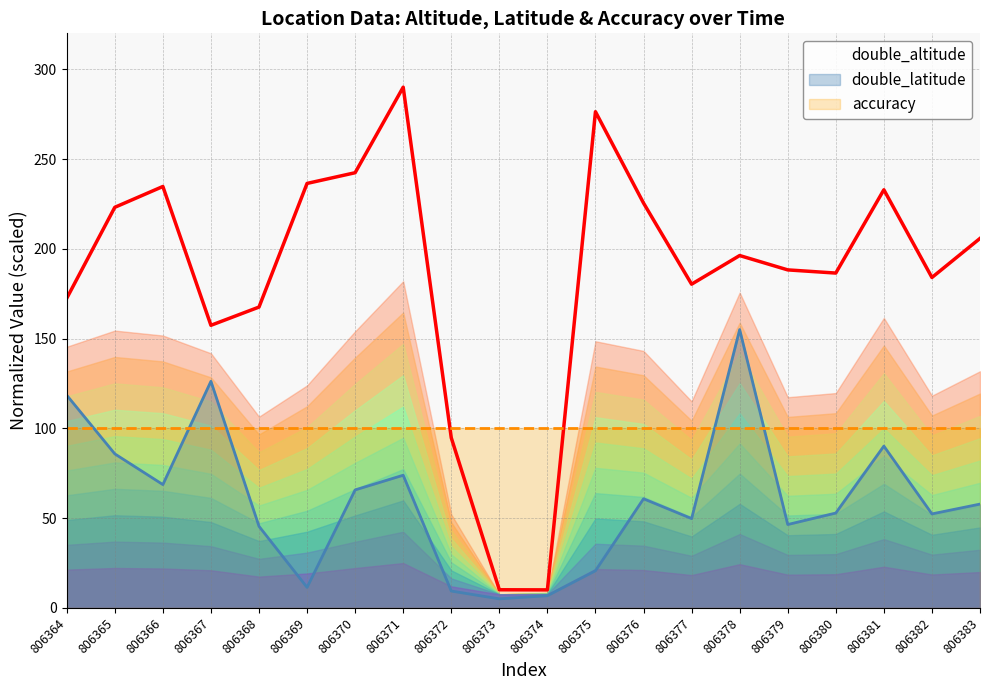

Reading left to right, list all the values displayed in this chart.

double_altitude: 172.4	223.1	234.7	157.4	167.5	236.4	242.4	290.0	94.7	10.1	10.0	276.3	225.5	180.3	196.2	188.2	186.5	232.9	184.0	205.8
double_latitude: 118.4	85.8	68.7	126.2	45.4	11.4	65.7	73.9	9.3	5.0	6.7	20.7	60.7	49.7	155.0	46.4	52.8	90.1	52.3	57.8
accuracy: 100.0	100.0	100.0	100.0	100.0	100.0	100.0	100.0	100.0	100.0	100.0	100.0	100.0	100.0	100.0	100.0	100.0	100.0	100.0	100.0